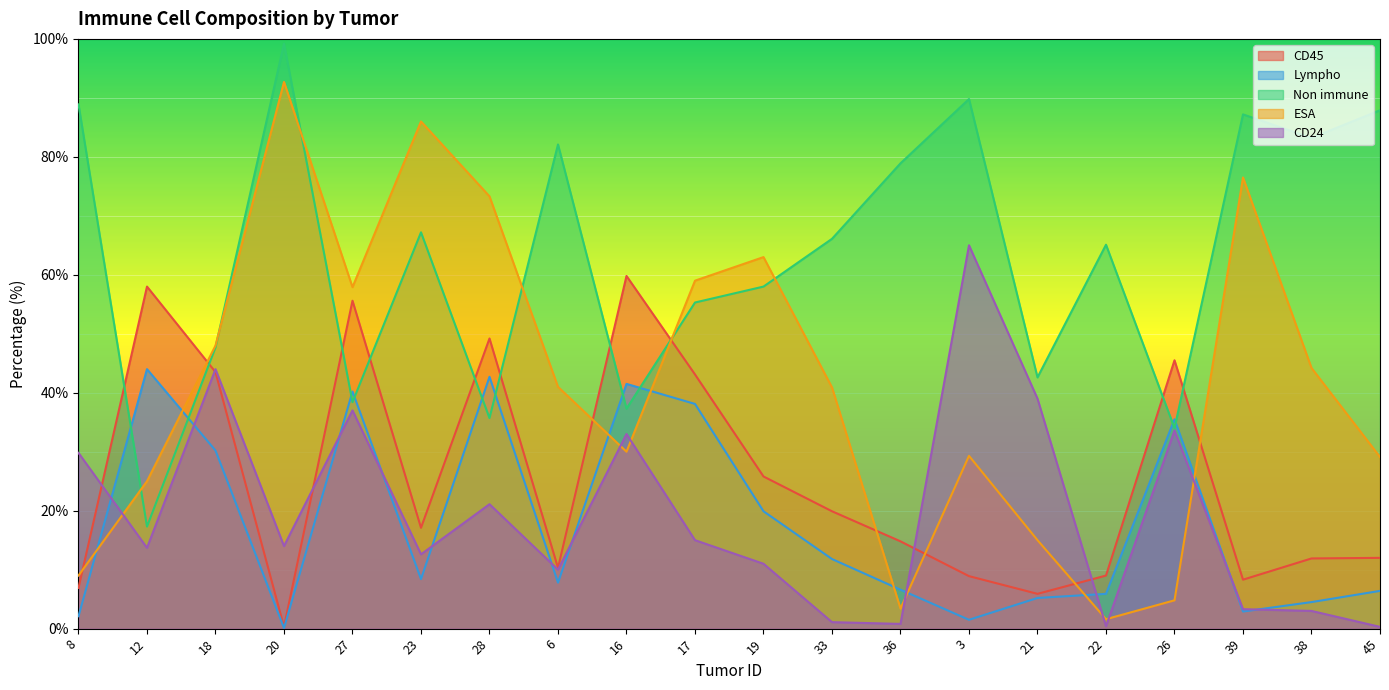

What is the value of the ESA point at the 8th from the left?

41.0